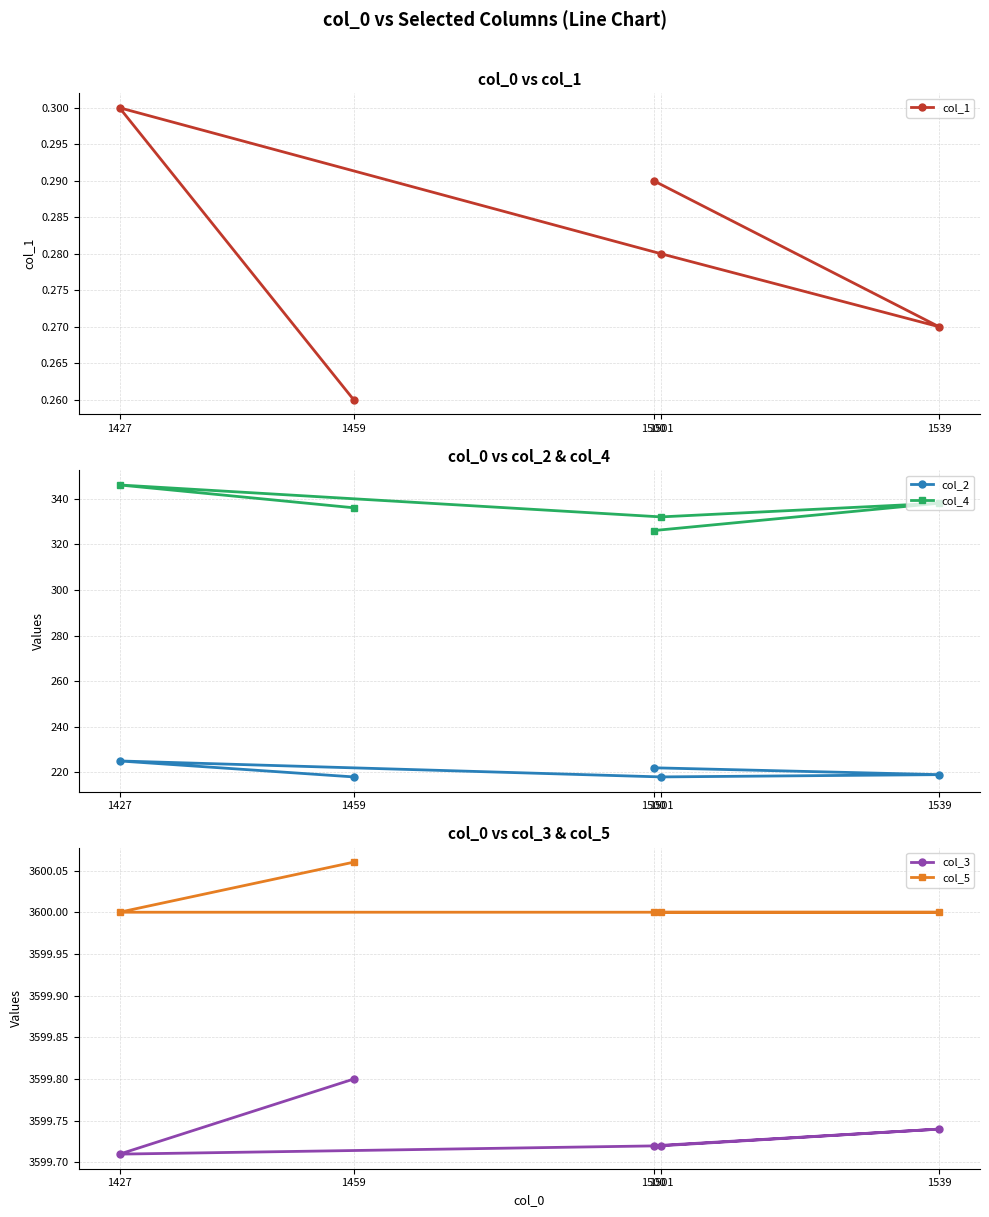

Is the value of col_3 at 1459 greater than the value of col_5 at 1539?

No